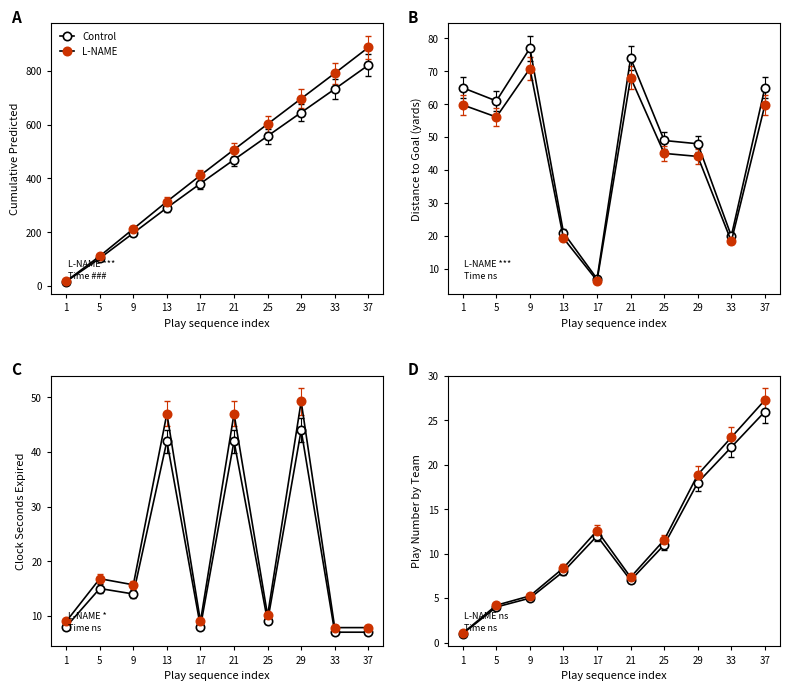

At which category does Control reach its first local valley?

21